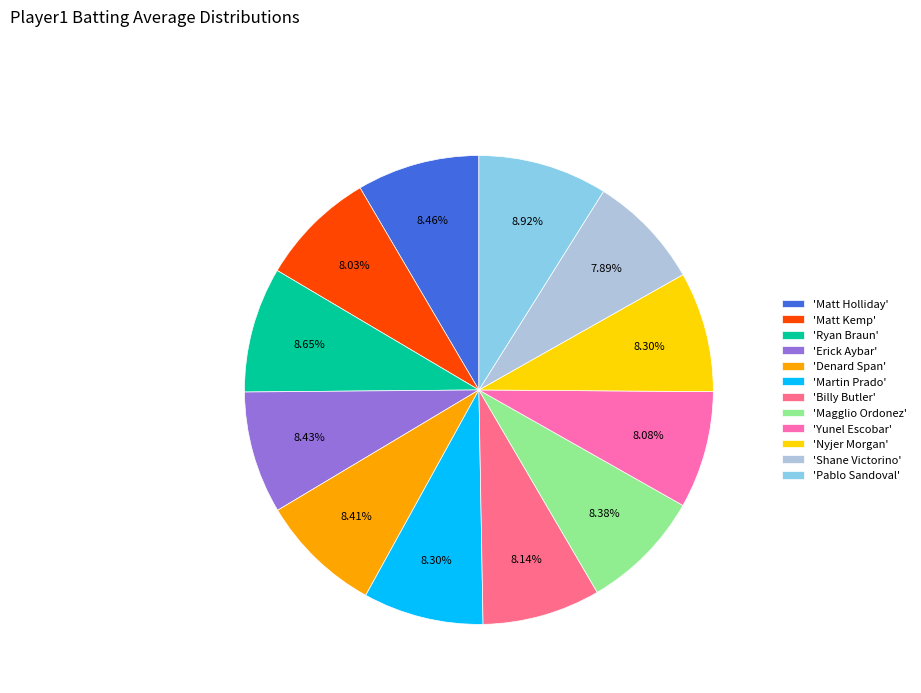

How many slices are in this pie chart?

12